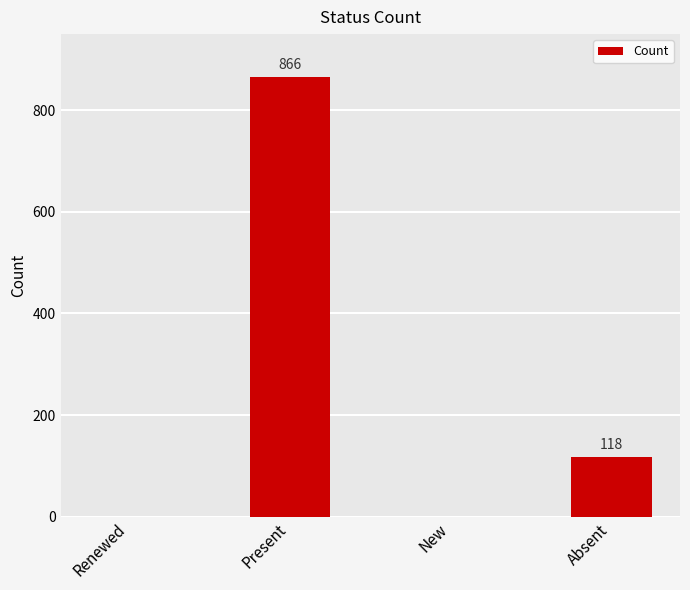

Reading left to right, list all the values displayed in this chart.

0	866	0	118